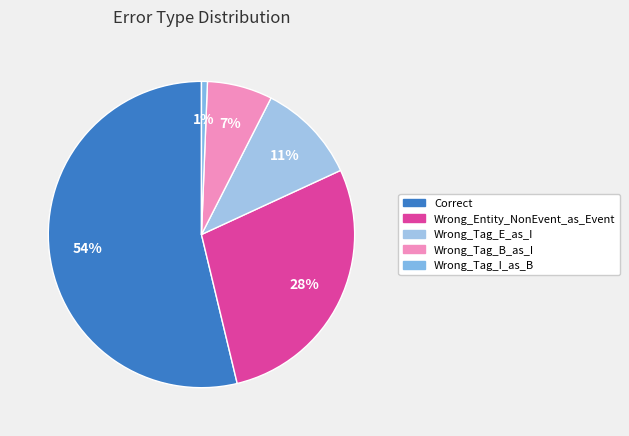

How many segments does this pie chart have?

5